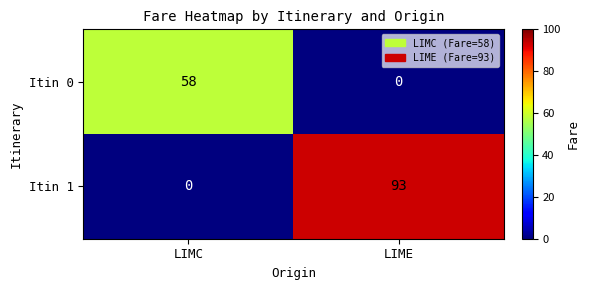

At LIME, list the series in order from smallest to largest.

Itin 0, Itin 1